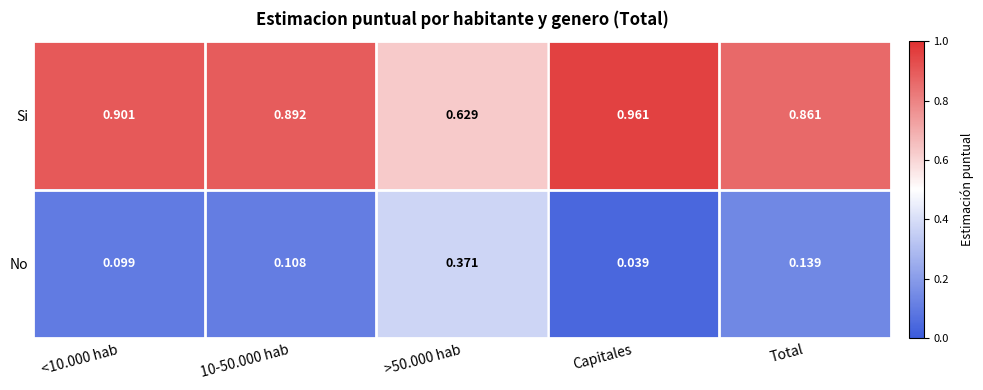

Rank the series by their maximum value, from highest to lowest.

Si, No